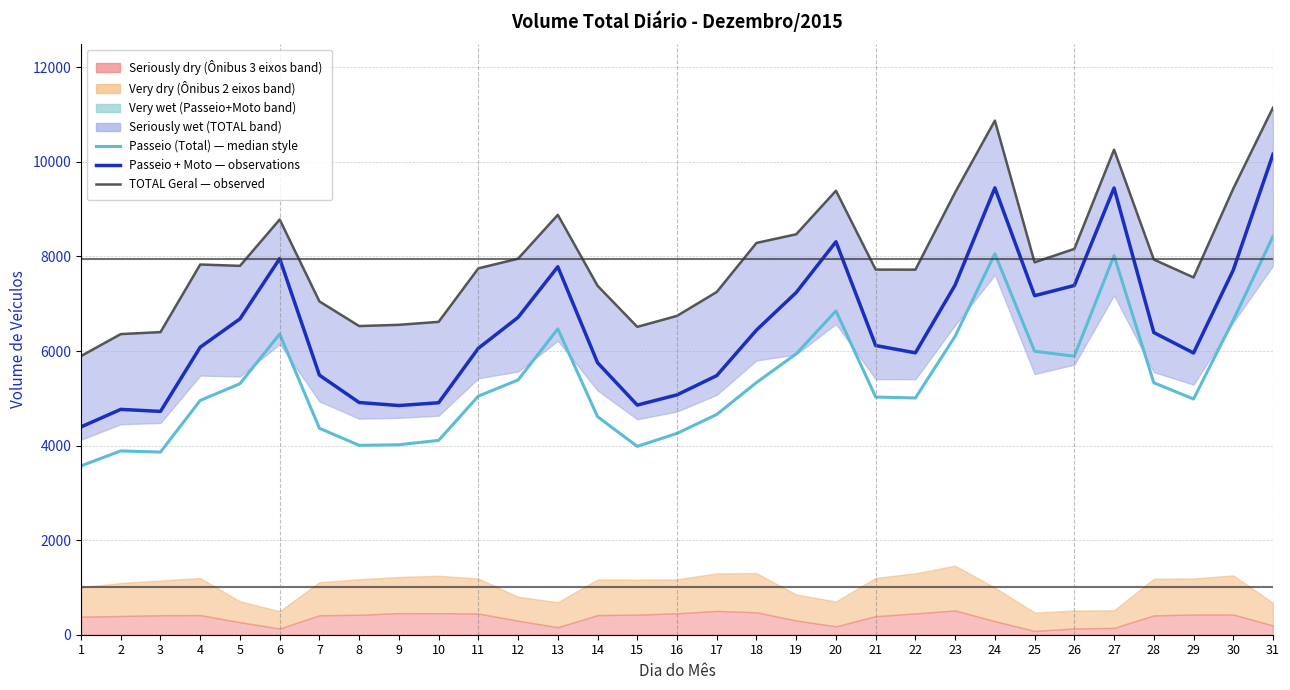

At which label does TOTAL Geral — observed first exceed 7801?

4